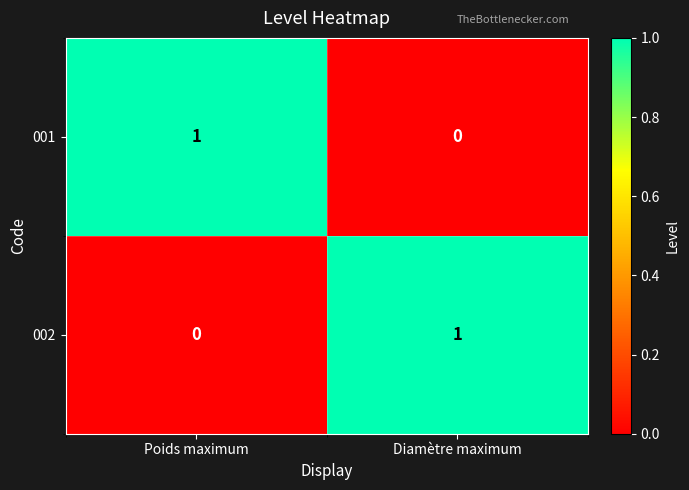

True or false: 002 has a value of 1 at Diamètre maximum.

True